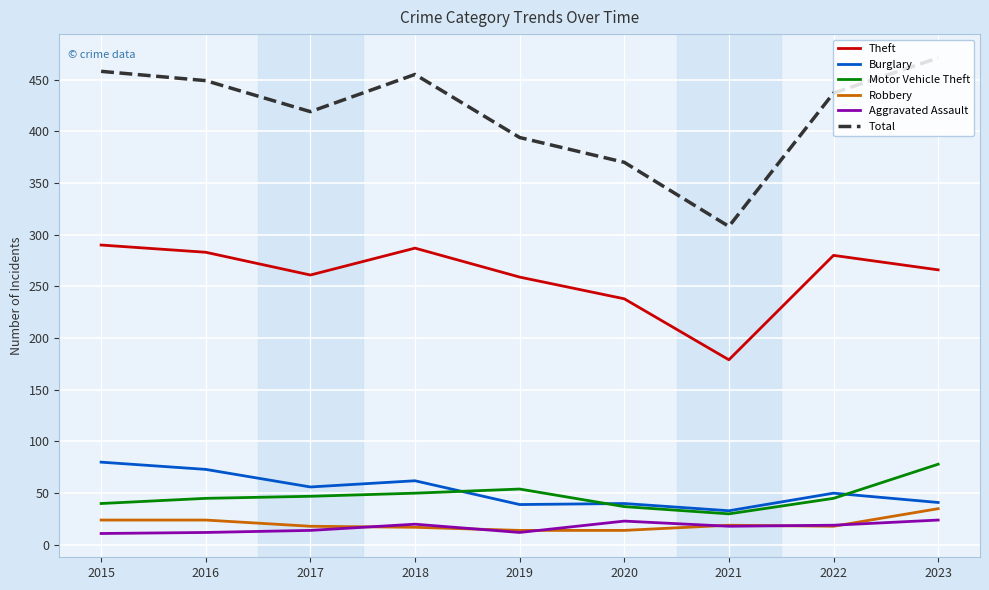

Is the value of Burglary at 2019 greater than the value of Total at 2015?

No